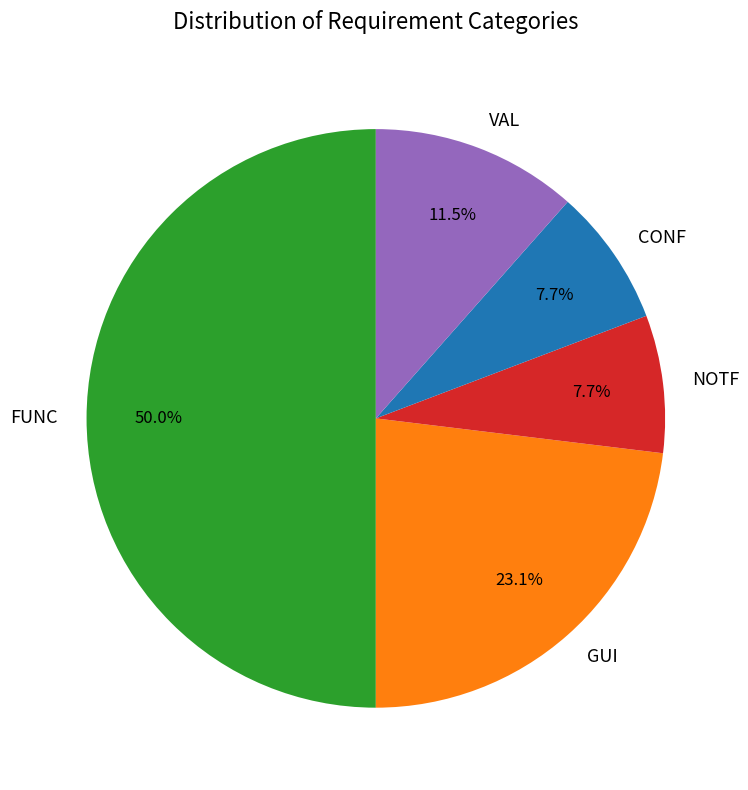

How many segments does this pie chart have?

5